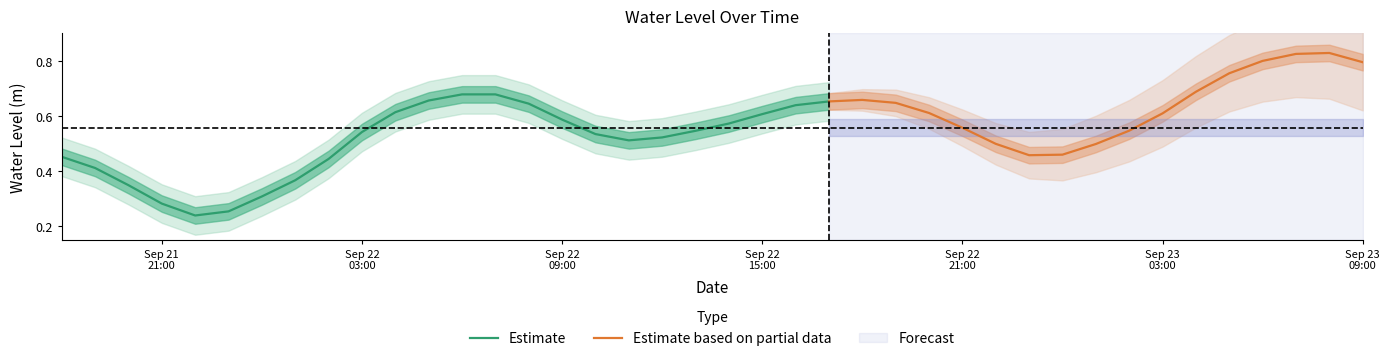

Count the number of categories in the chart.

40